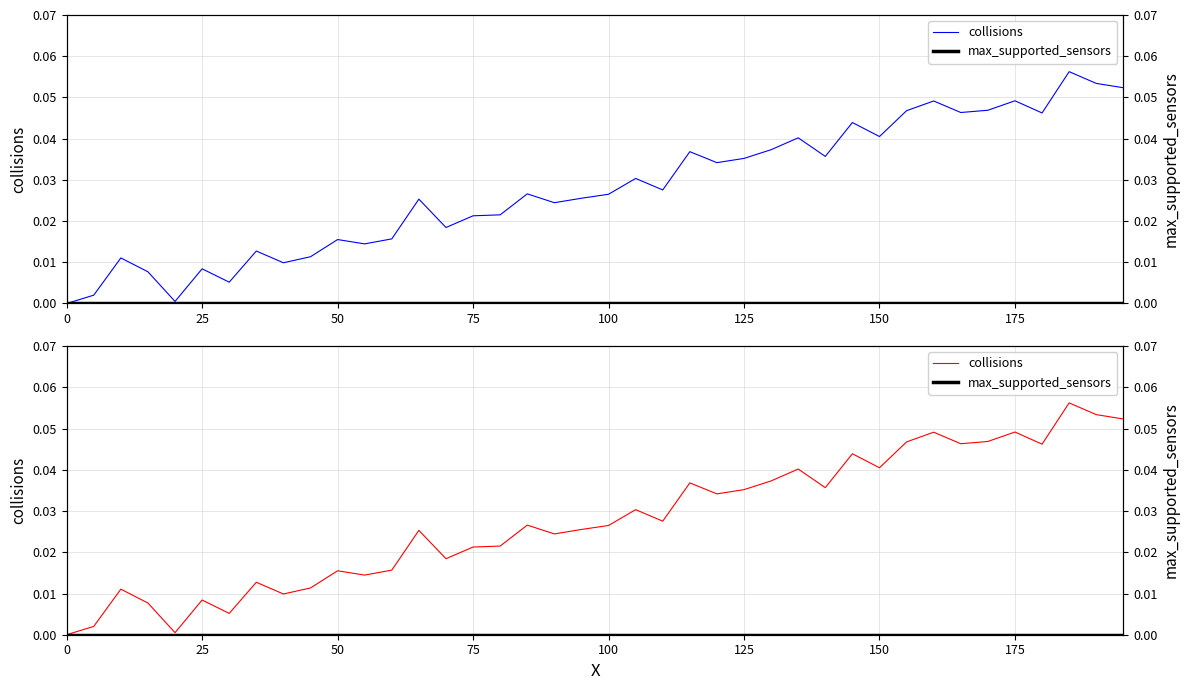

What is the difference between the maximum and minimum values in the collisions series?

0.1